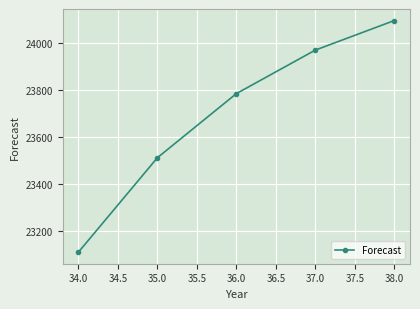

Reading left to right, extract all data points from this chart.

23109.2	23510.9	23783.6	23968.7	24094.4